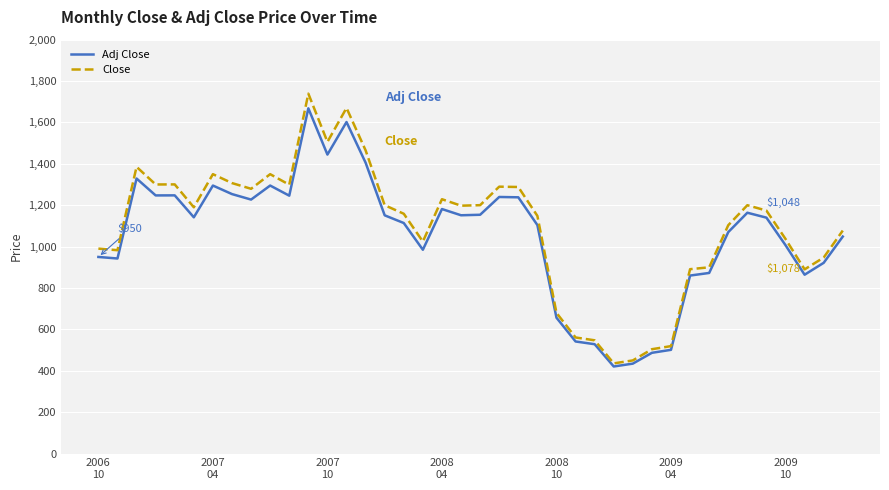

How many lines are shown in the chart?

2